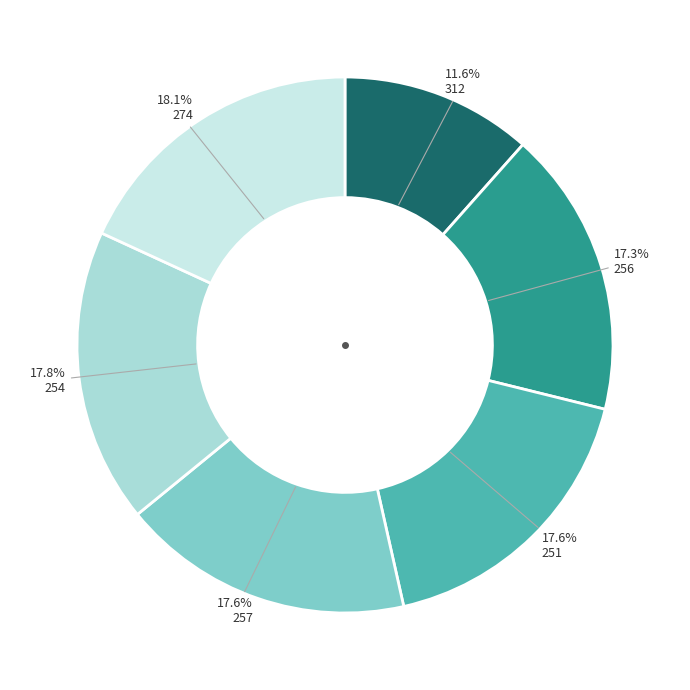

How many segments does this pie chart have?

6